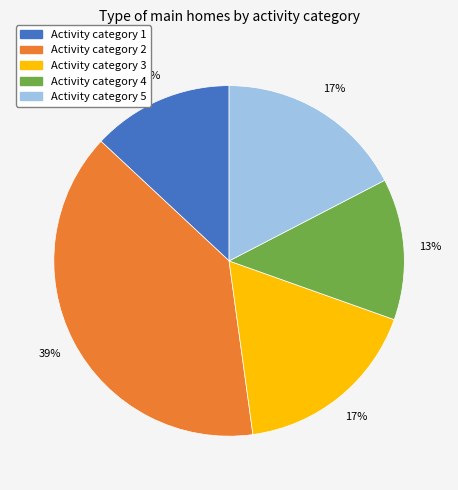

Is there a majority slice in this chart?

No